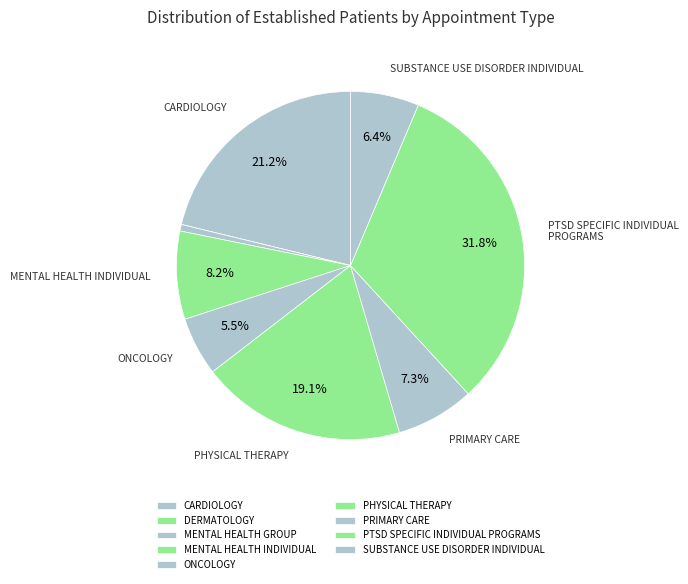

Which category has the smallest portion of the pie?

DERMATOLOGY